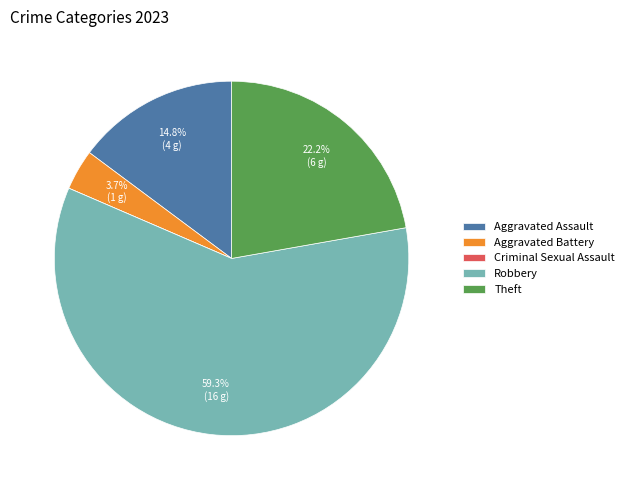

Does Robbery represent more than half of the total?

Yes